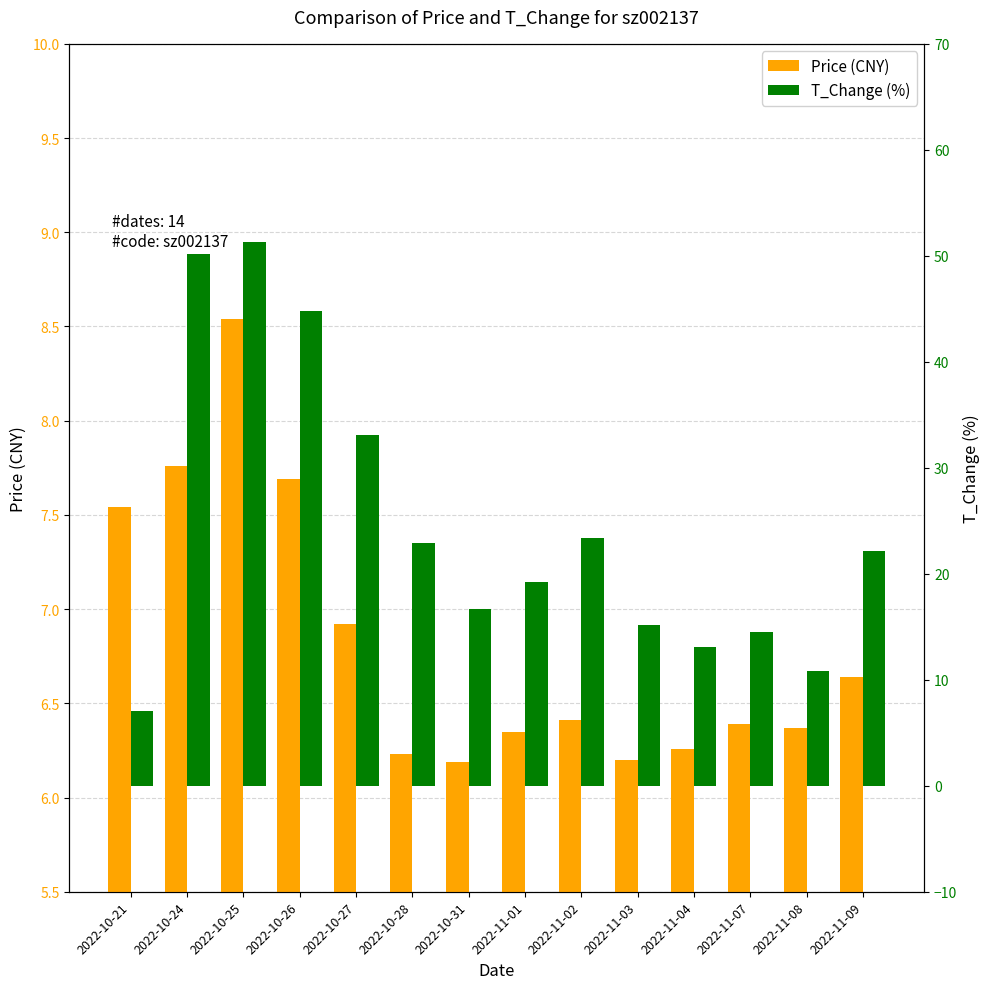

Is it true that T_Change (%) equals 30.0 at 2022-11-09?

False